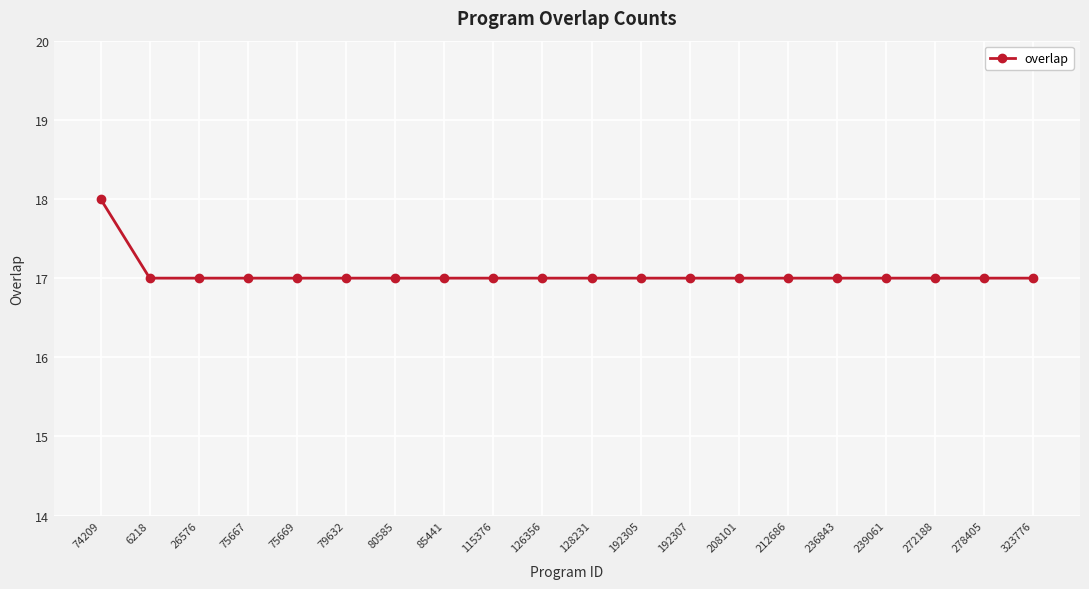

What is the maximum value shown in the chart?

18